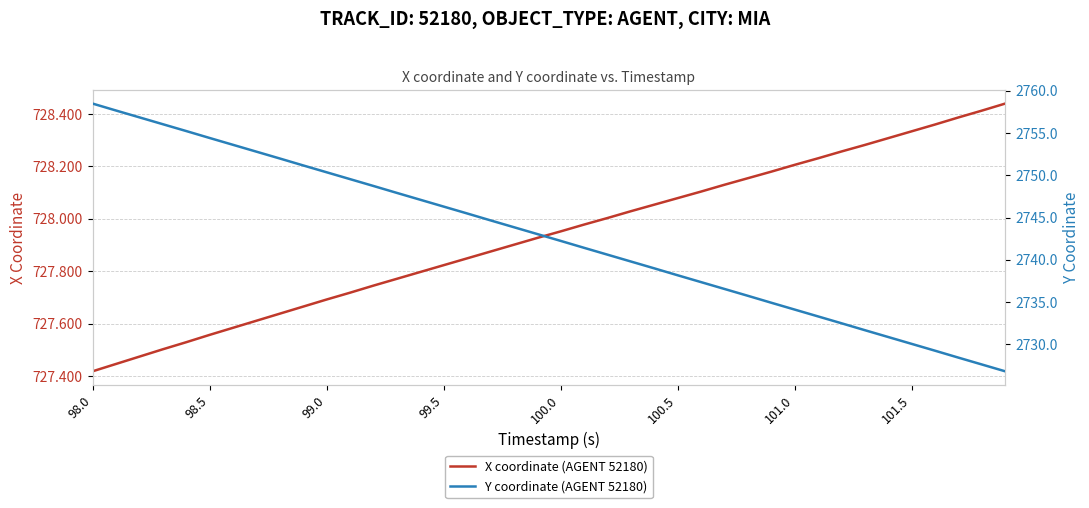

True or false: X coordinate (AGENT 52180) has a value of 960.4 at 23.

False